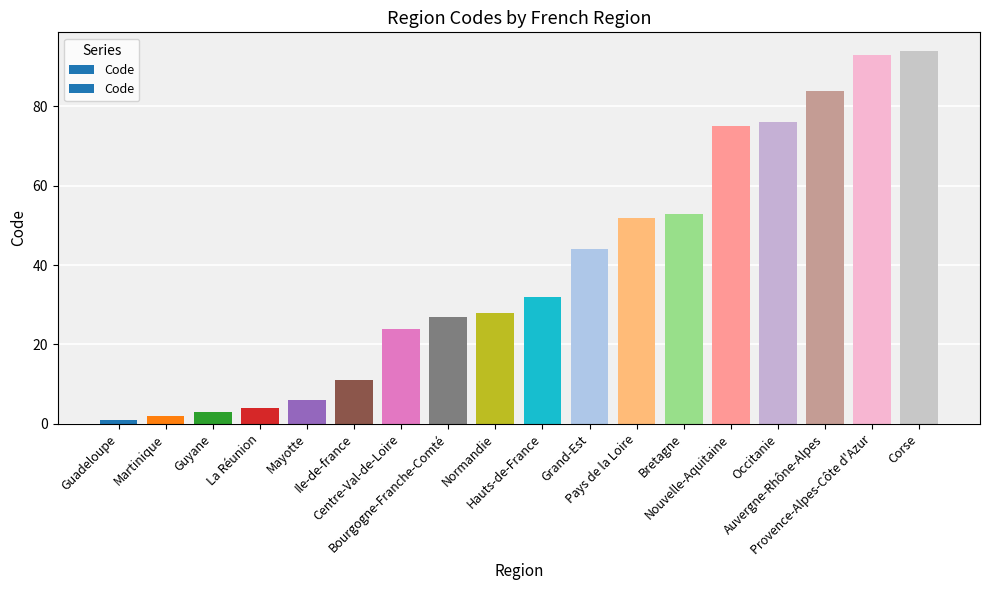

What is the change in value from Mayotte to Hauts-de-France?

+26